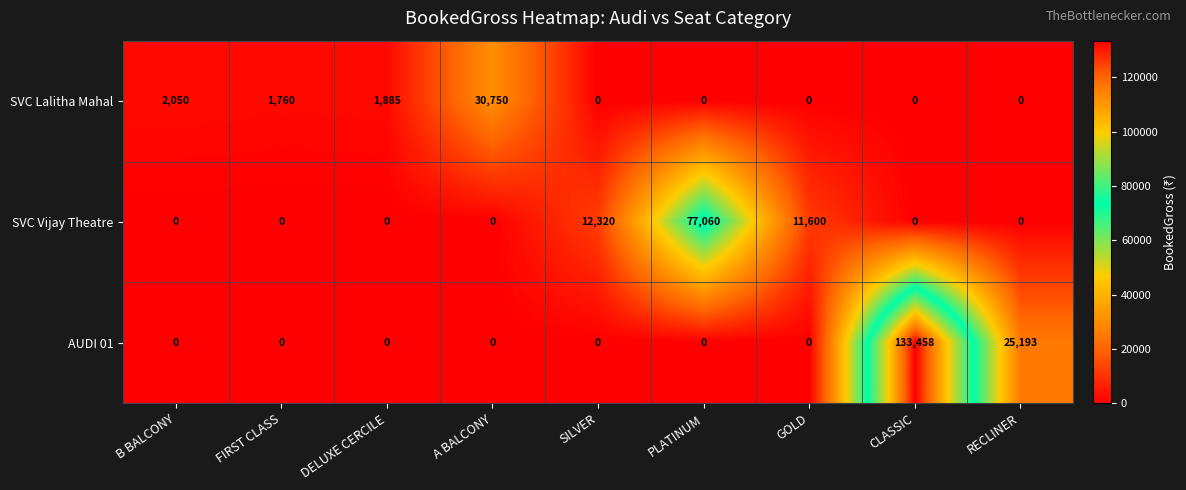

Where is SVC Vijay Theatre nearest to the value 38530?

SILVER